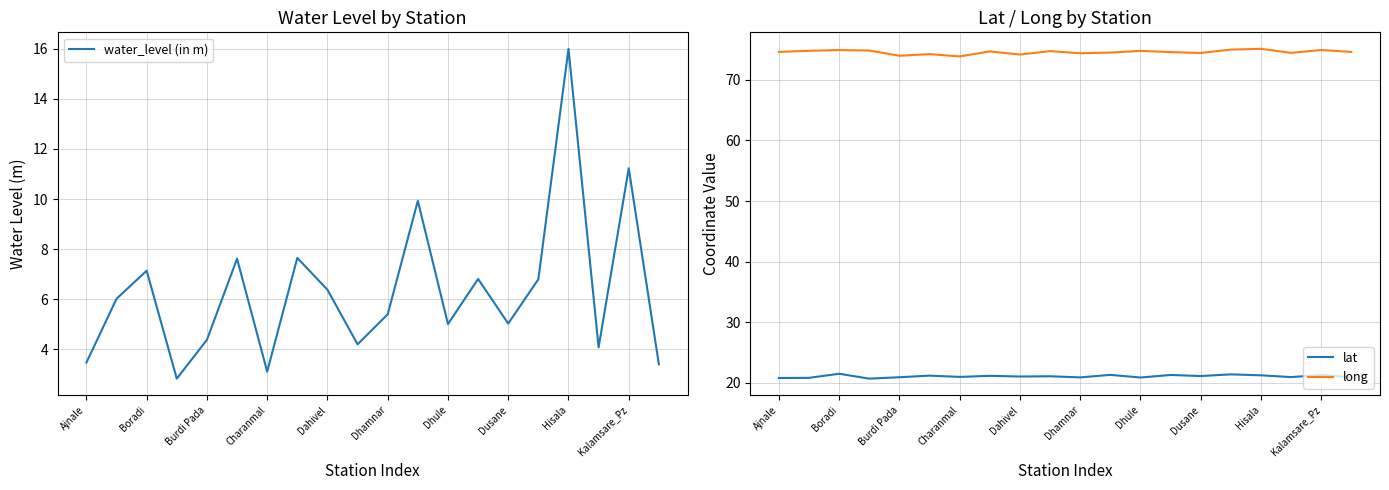

What is the maximum value for lat?

21.5